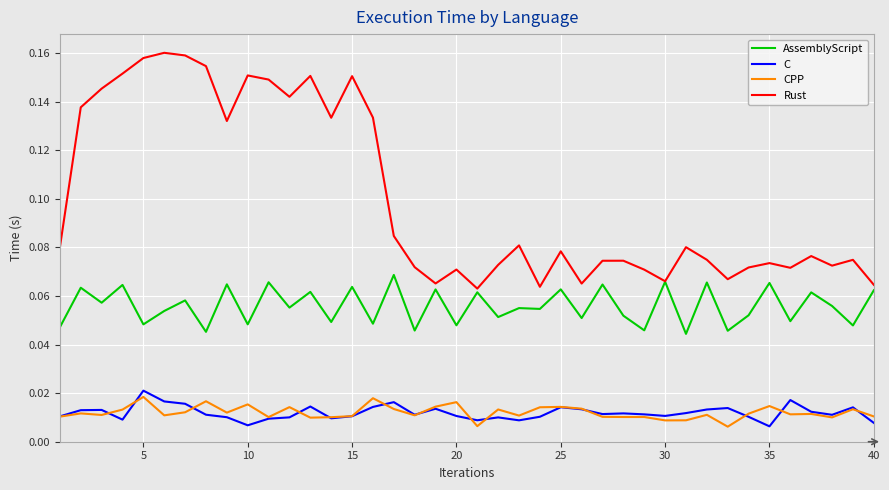

Which series has the largest range (max minus min)?

Rust